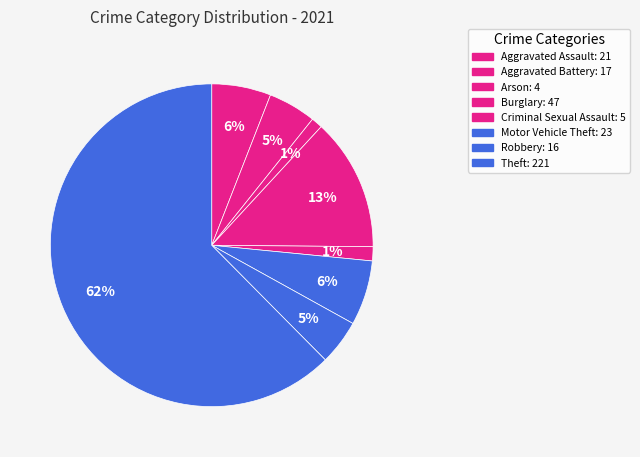

How many segments does this pie chart have?

8